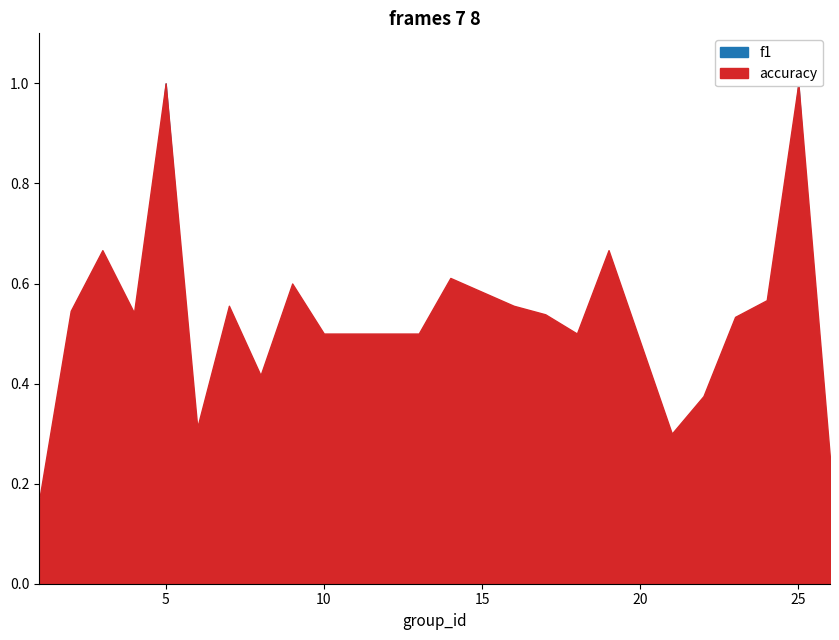

Which category has the lowest value in the f1 series?

1